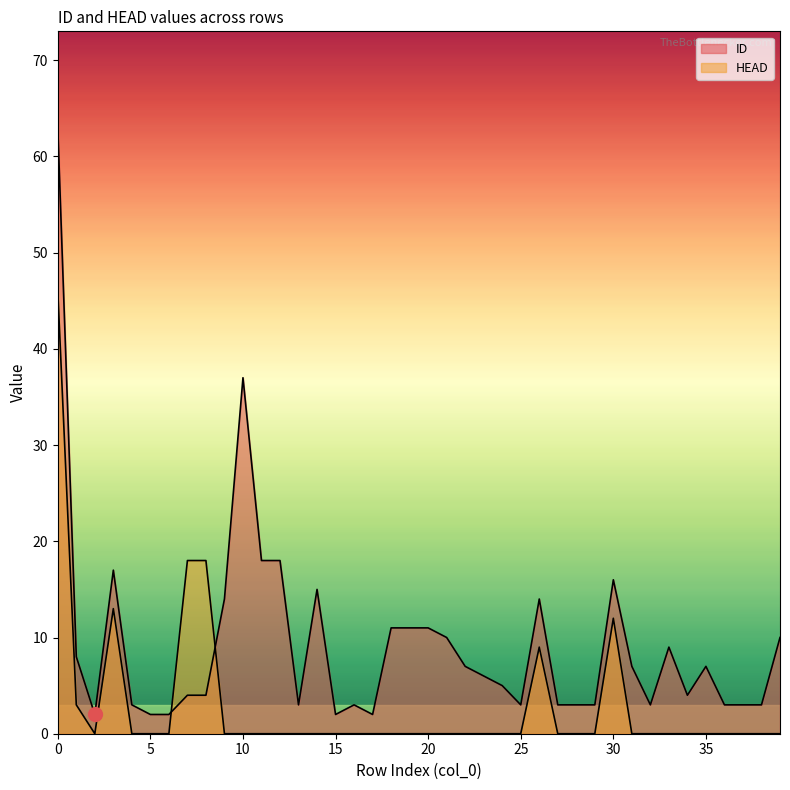

Between which two adjacent categories do HEAD and ID first intersect?

6 and 7